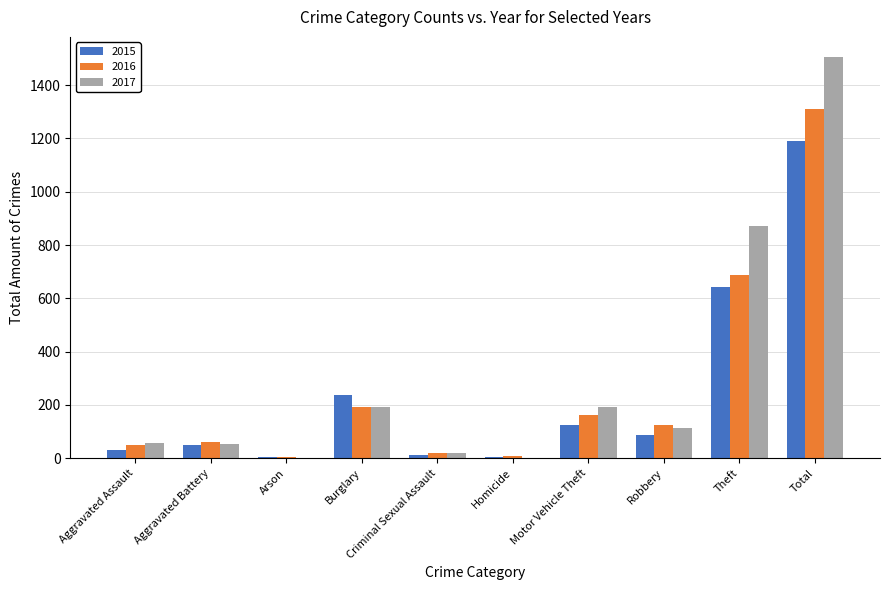

What is the maximum value shown in the chart?

1506